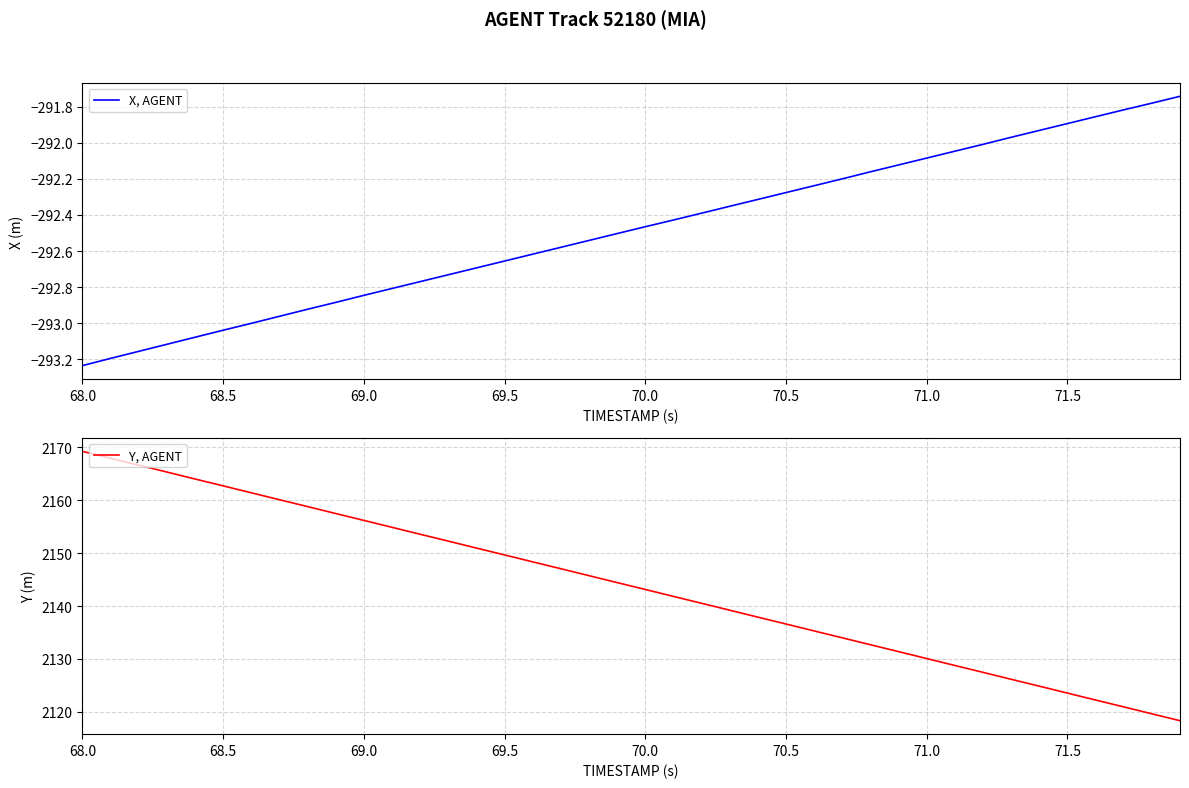

Does the chart have visible grid lines?

Yes